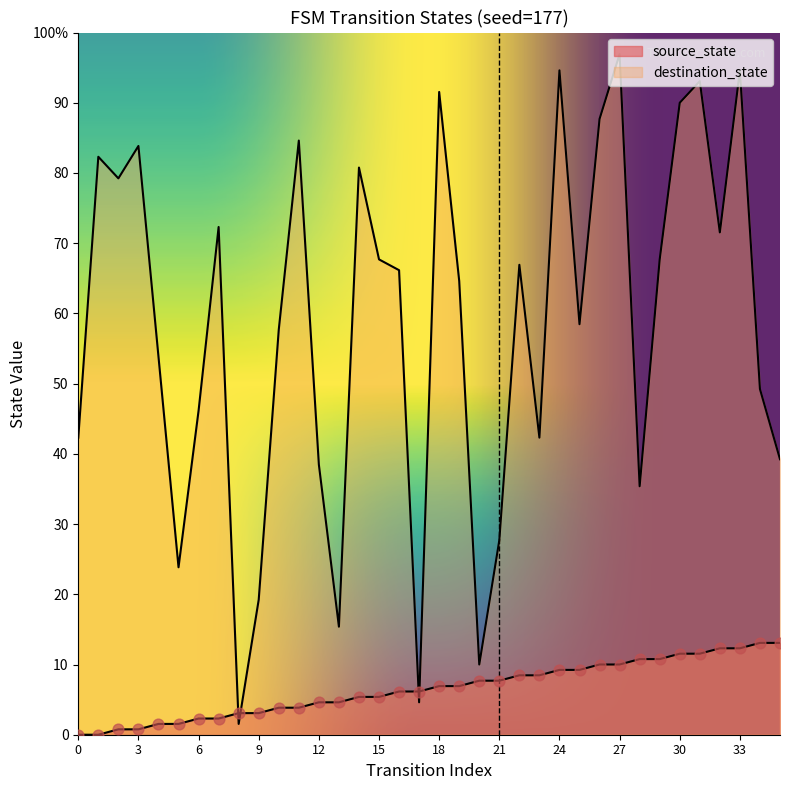

What are all the series names shown in the legend?

source_state, destination_state